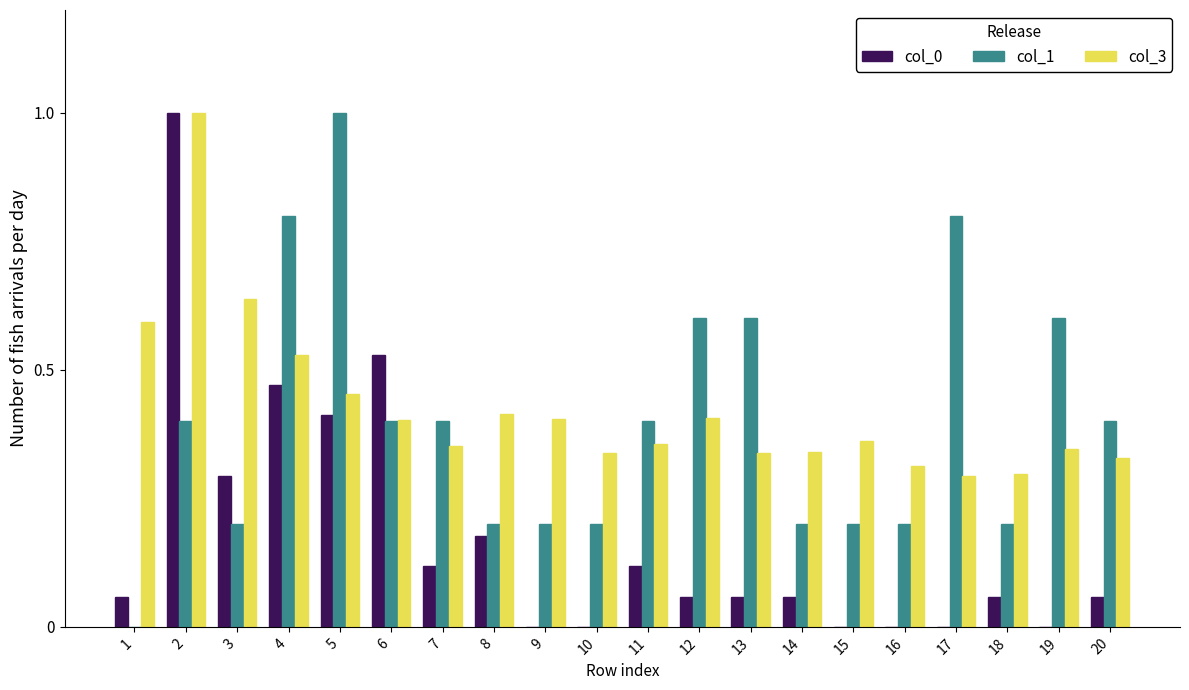

Are the bars grouped side by side (vs. stacked)?

Yes